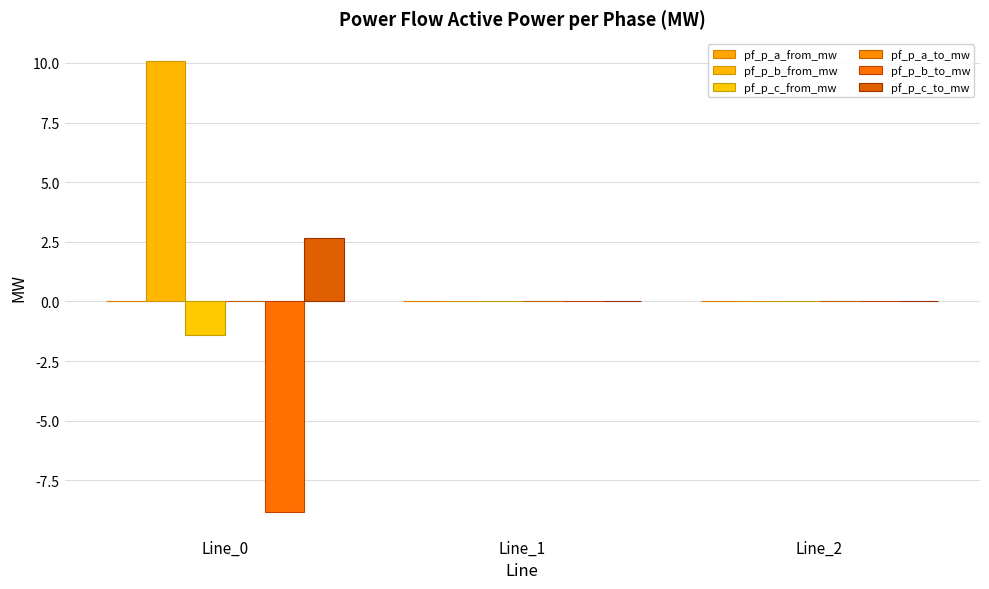

What is the value of the pf_p_c_from_mw bar at the 1st from the left?

-1.4